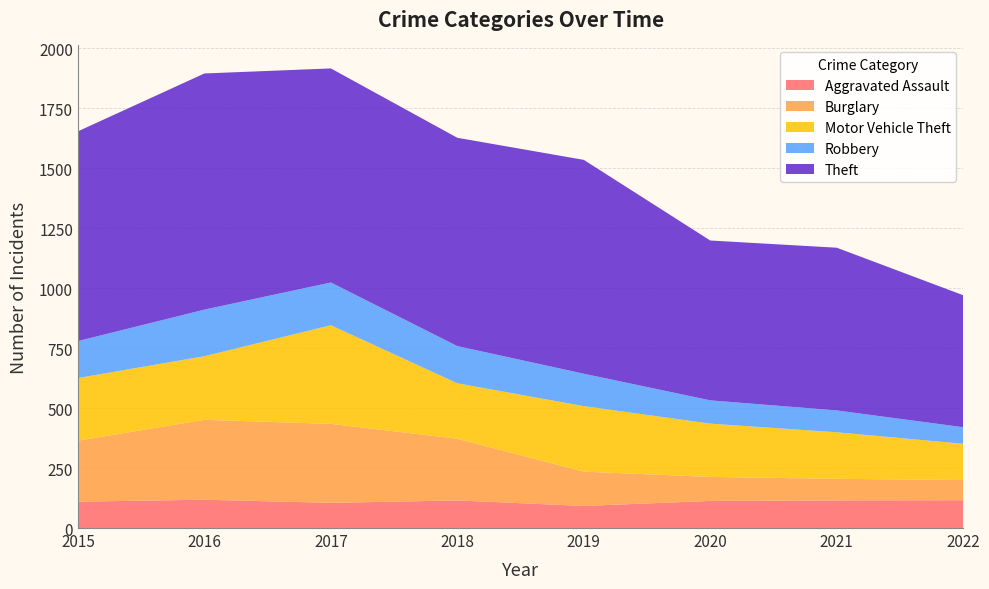

Reading left to right, transcribe all the data shown in this chart.

Aggravated Assault: 110	118	105	115	92	113	115	116
Burglary: 254	333	329	257	143	100	90	84
Motor Vehicle Theft: 261	265	411	231	273	222	194	151
Robbery: 154	194	178	155	135	97	91	69
Theft: 874	984	892	868	891	666	678	550